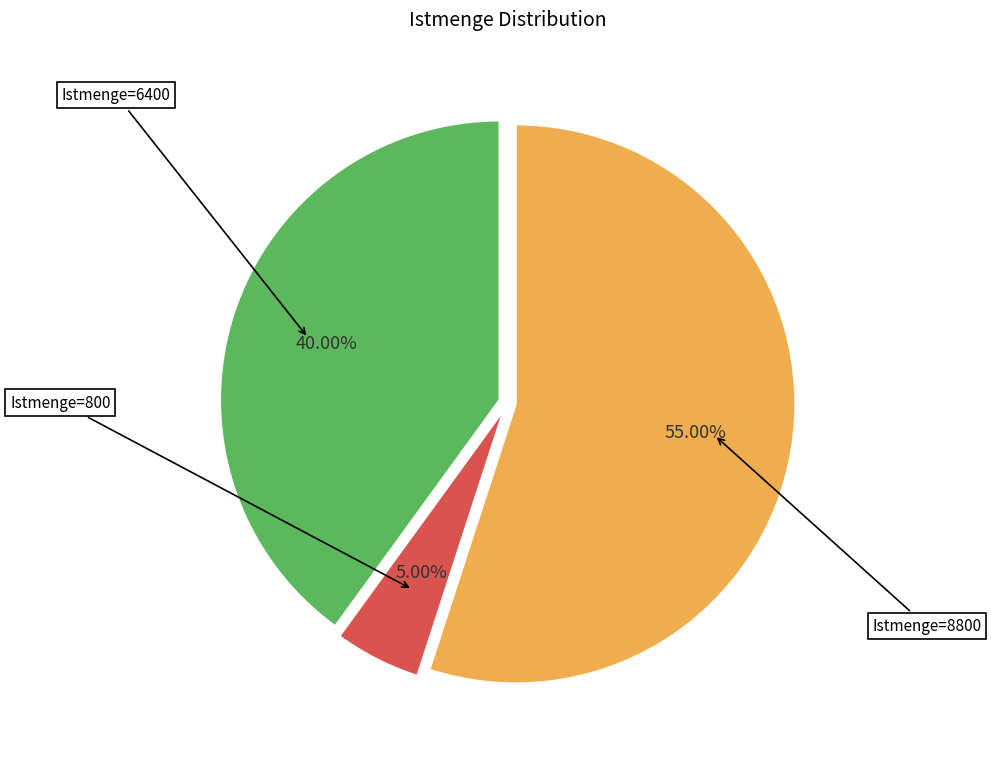

Rank the categories by value from highest to lowest.

8800, 6400, 800